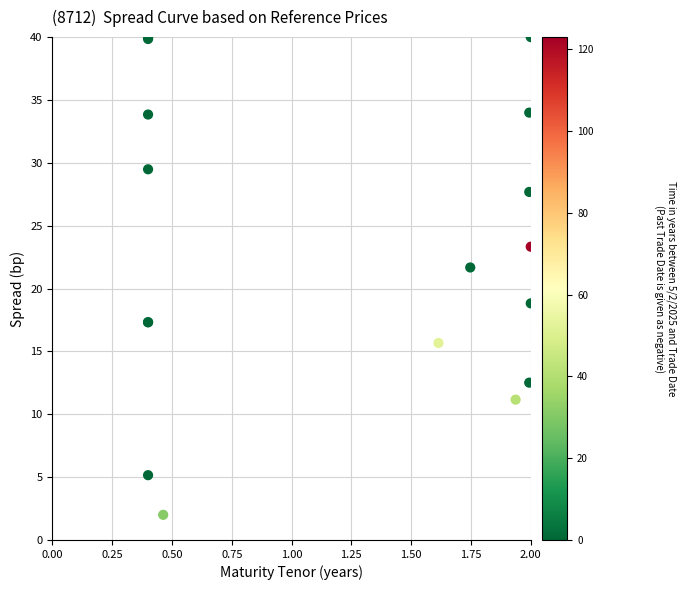

What Y value in the scatter plot is closest to 21?

21.7